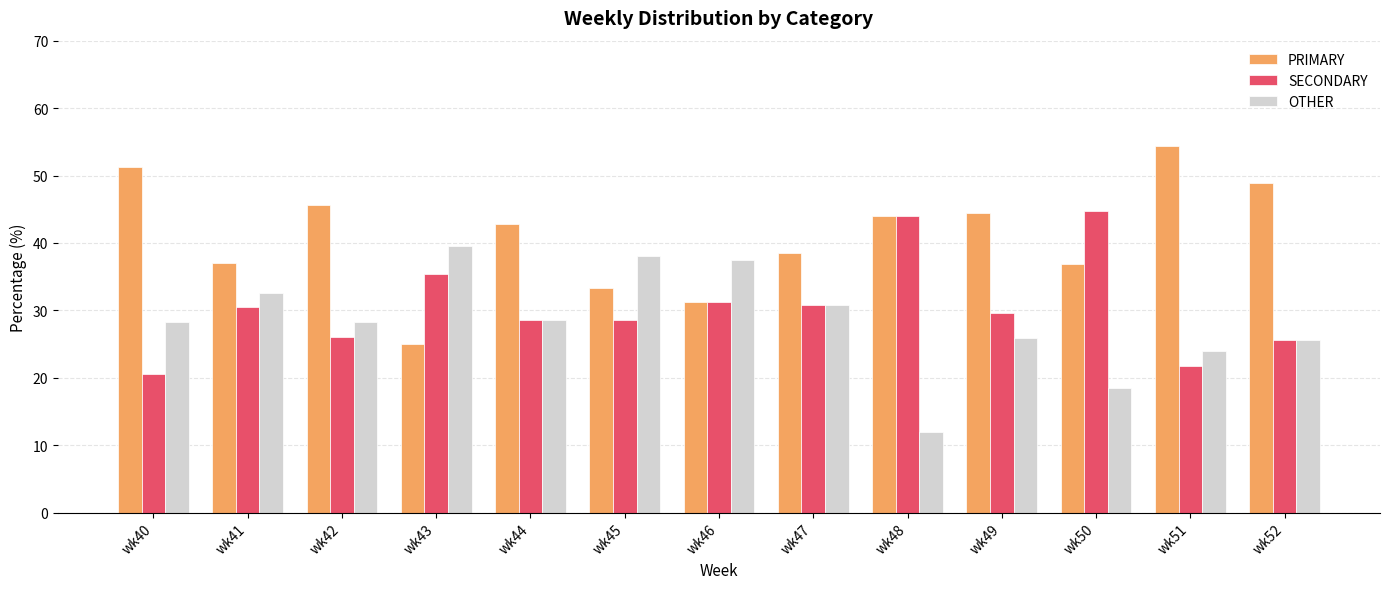

Which series changed the most between wk40 and wk43?

PRIMARY